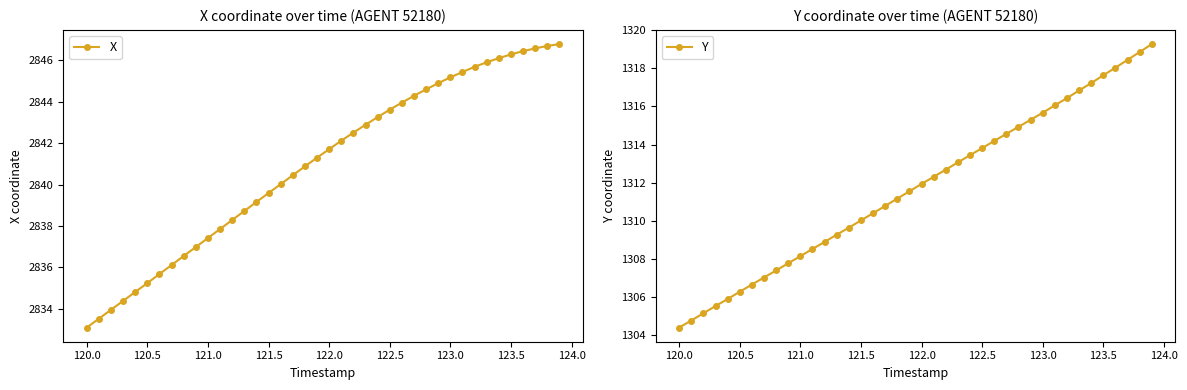

At how many categories does at least one series exceed 1598?

40